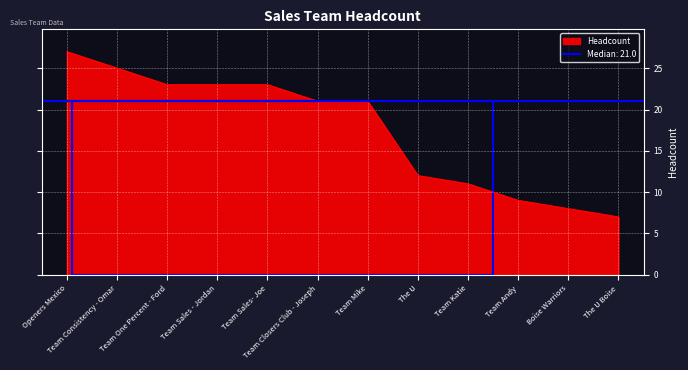

Which category has the lowest value in the Headcount series?

The U Boise